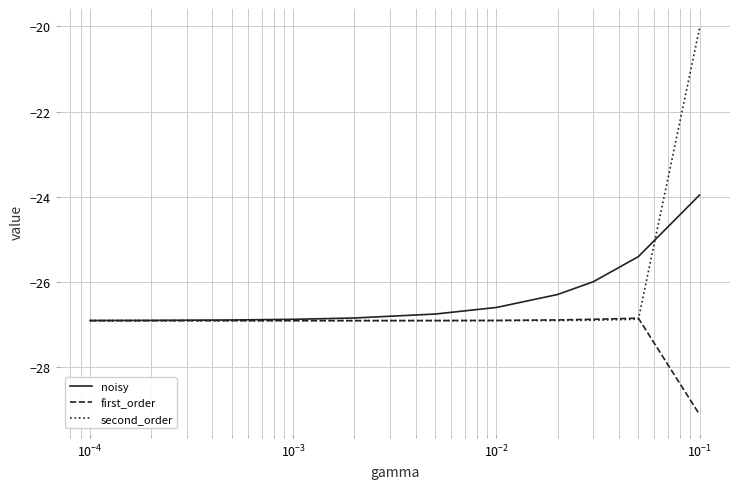

Count the number of data series in this chart.

3